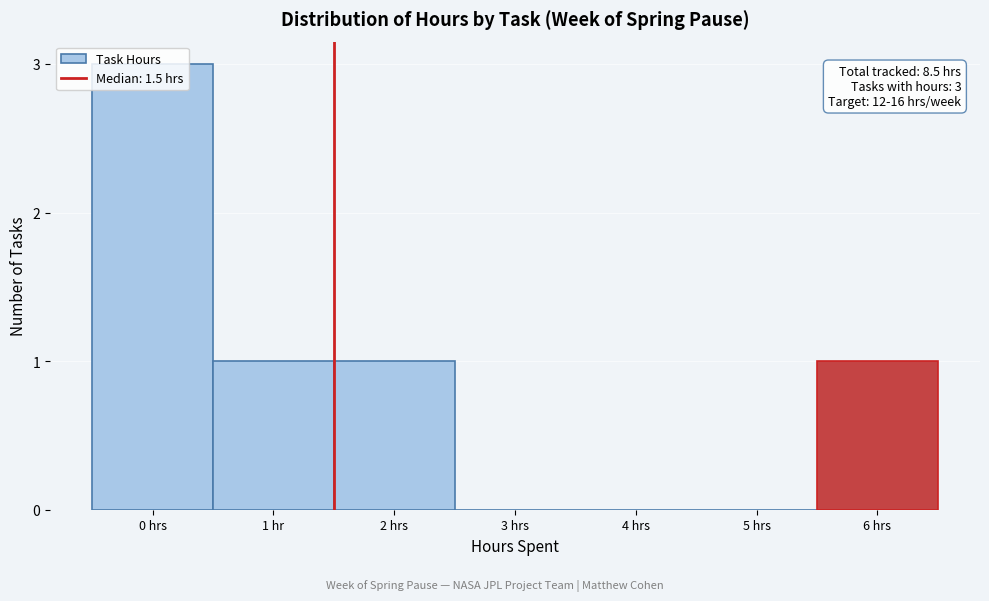

True or false: the data shows 1 at 0 hrs.

False